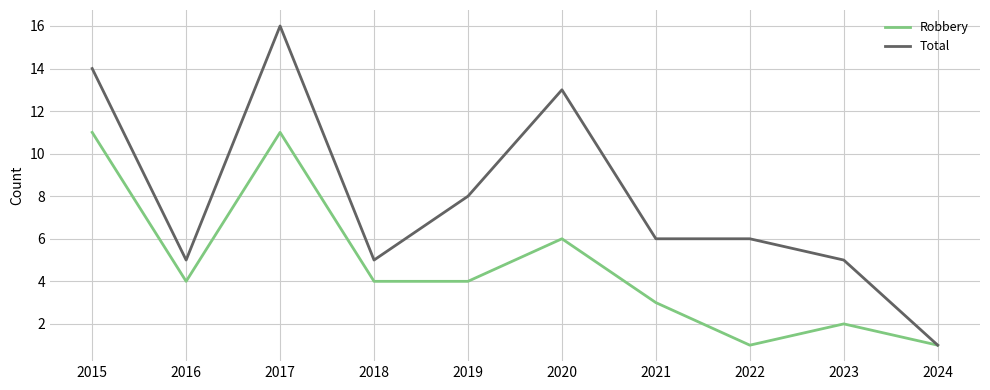

List the series in order of their overall mean, lowest first.

Robbery, Total